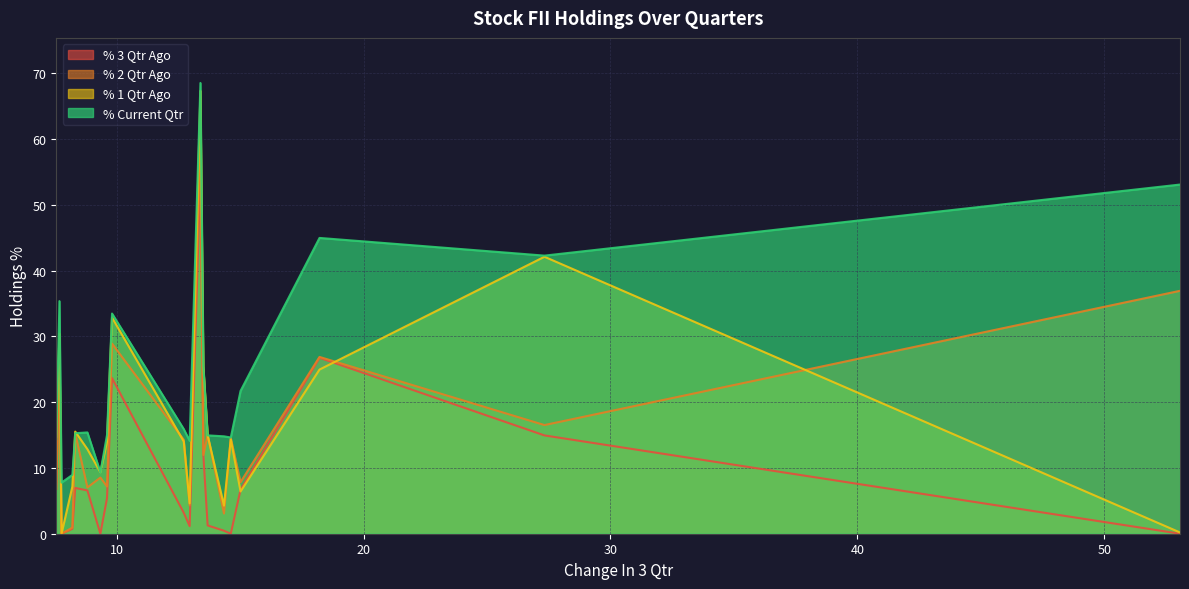

What is the maximum value for % 2 Qtr Ago?

61.0